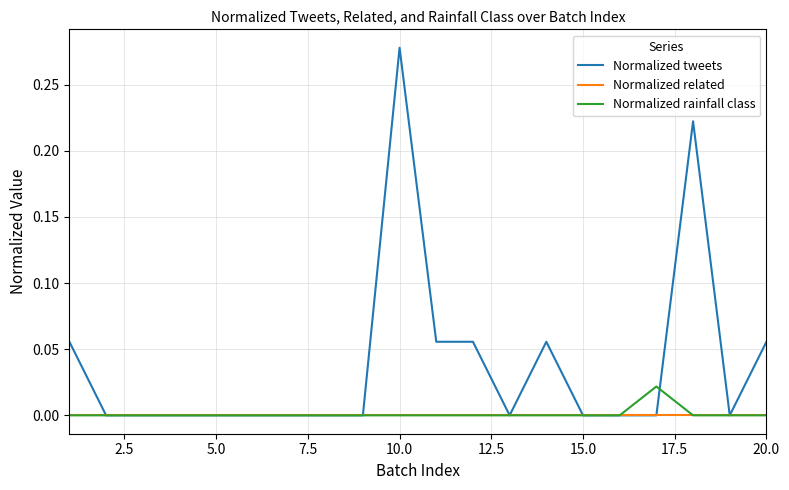

Which series has the largest total across all categories?

Normalized tweets